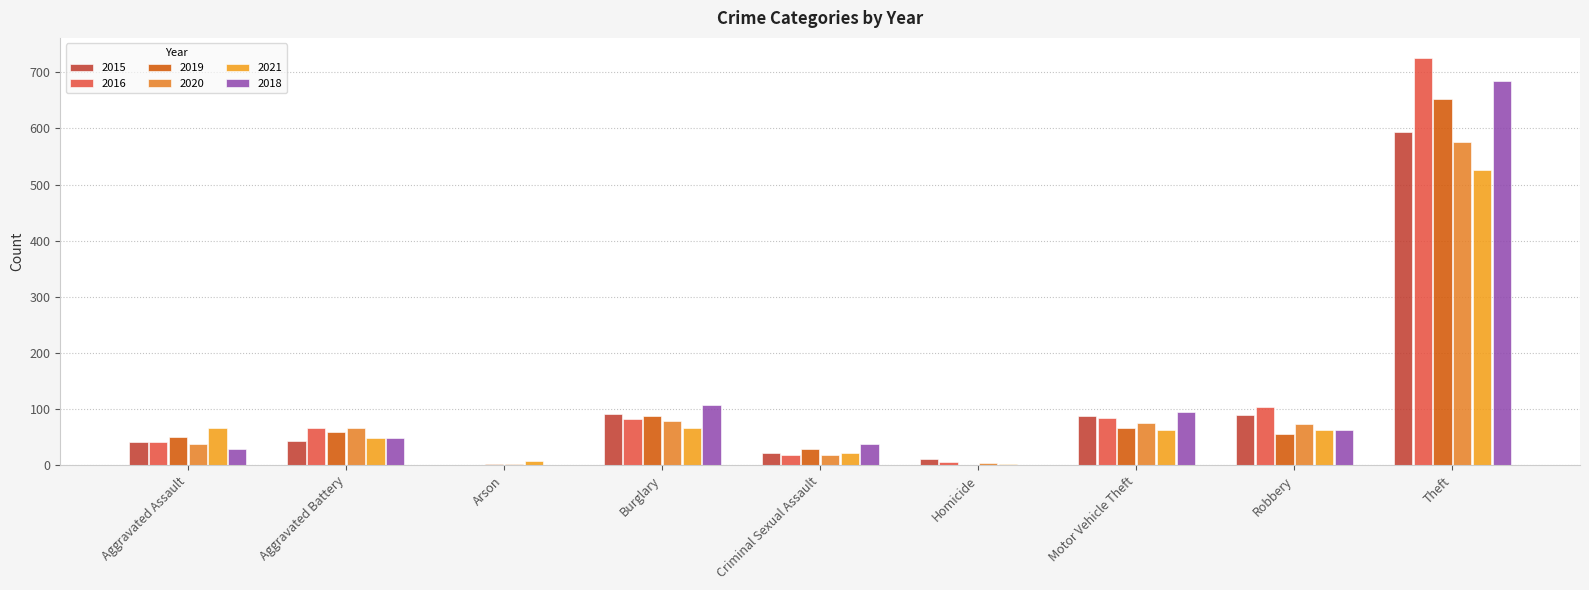

Count the number of categories in the chart.

9